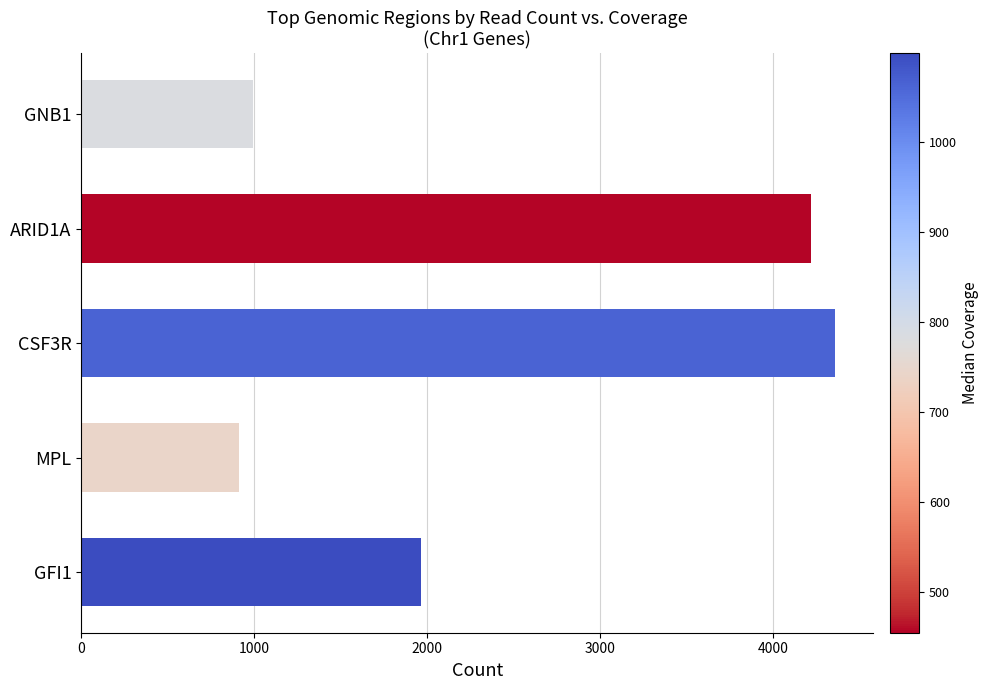

What is the difference between the maximum and minimum values?

3448